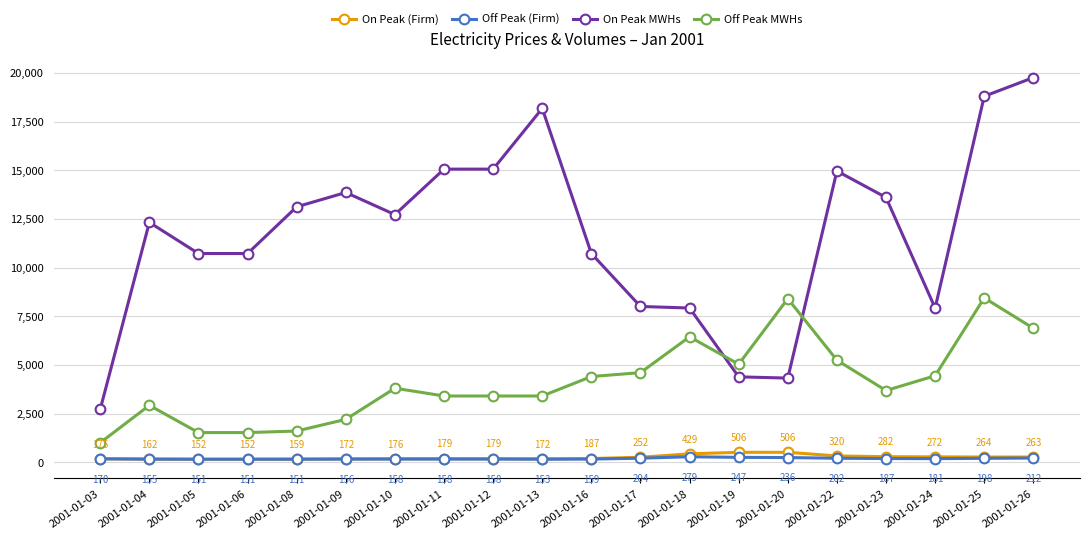

At which category does the chart reach its peak across all series?

2001-01-26